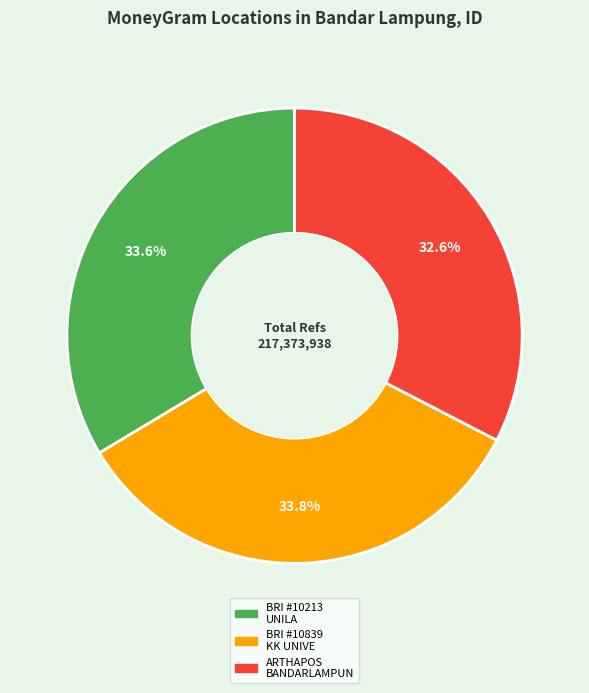

Does any single category account for the majority?

No